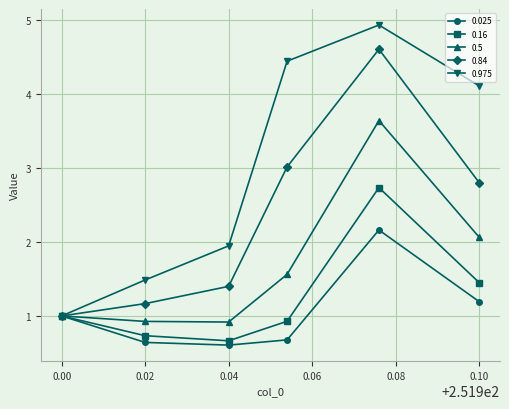

What is the difference between the maximum and minimum values in the 0.84 series?

3.6